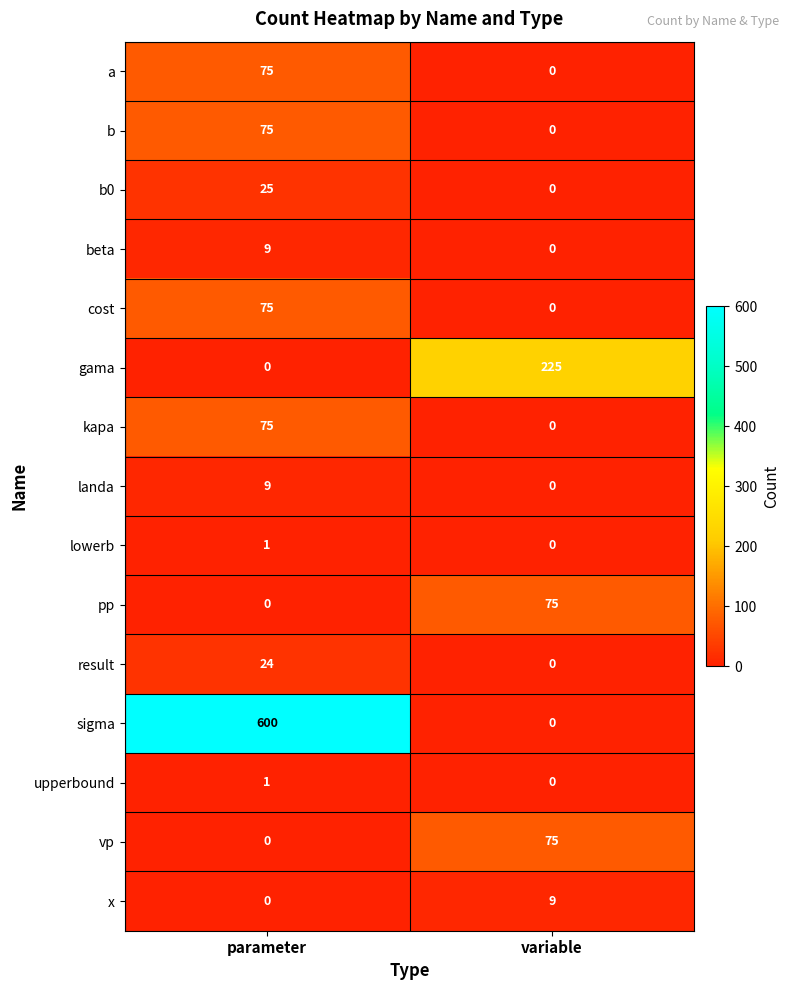

At how many categories does at least one series exceed 50?

2